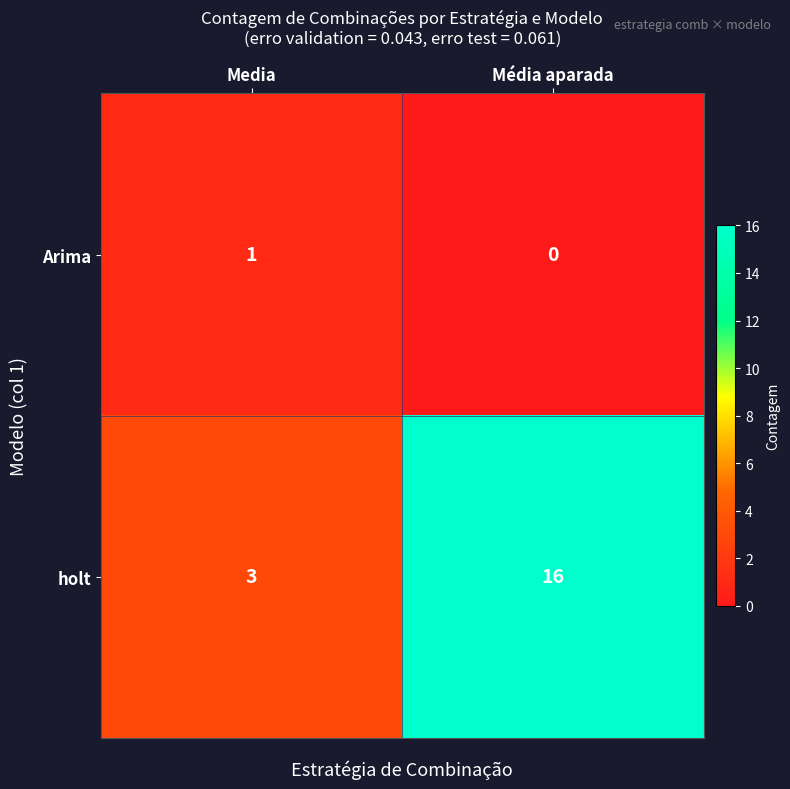

True or false: holt has a value of 2 at Media.

False